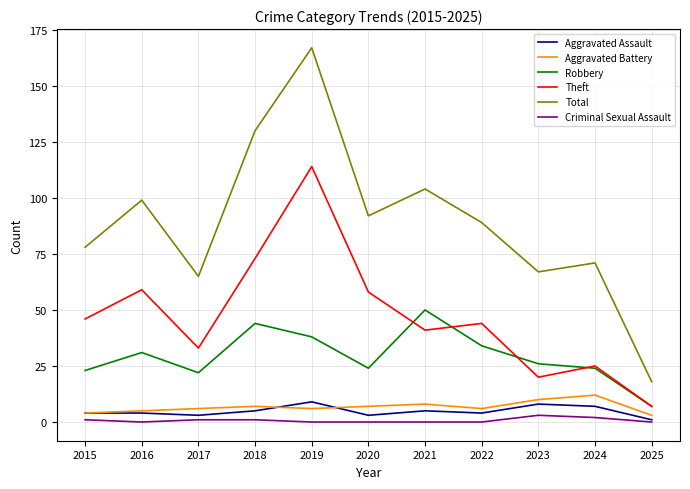

What is the minimum value for Total?

18